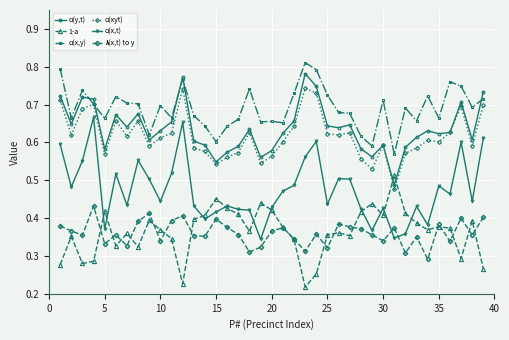

True or false: ɑ(y,t) has more than 0 interior local peaks.

True